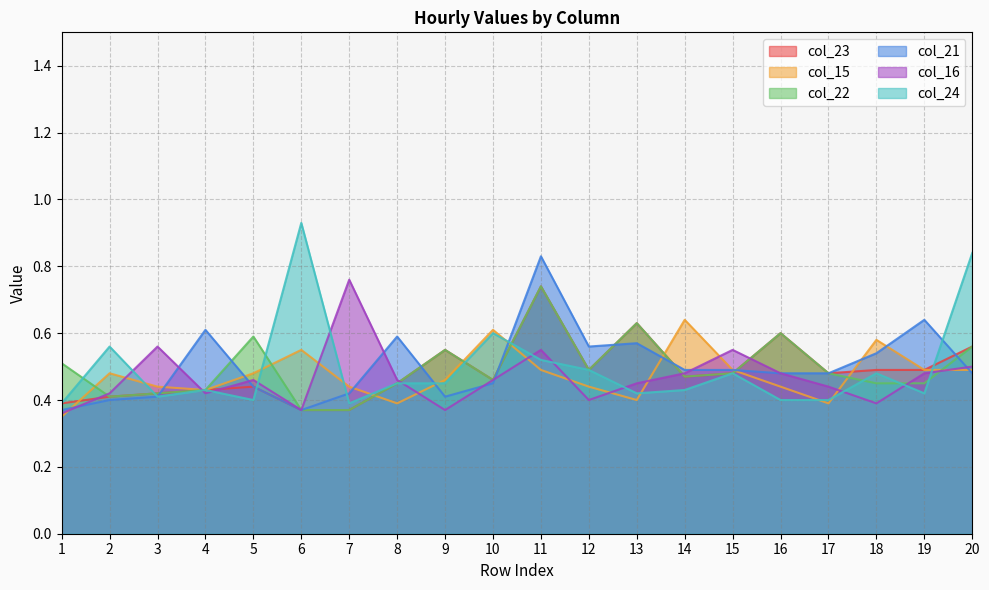

What is the sum of the col_21 values at 20 and 13?

1.0